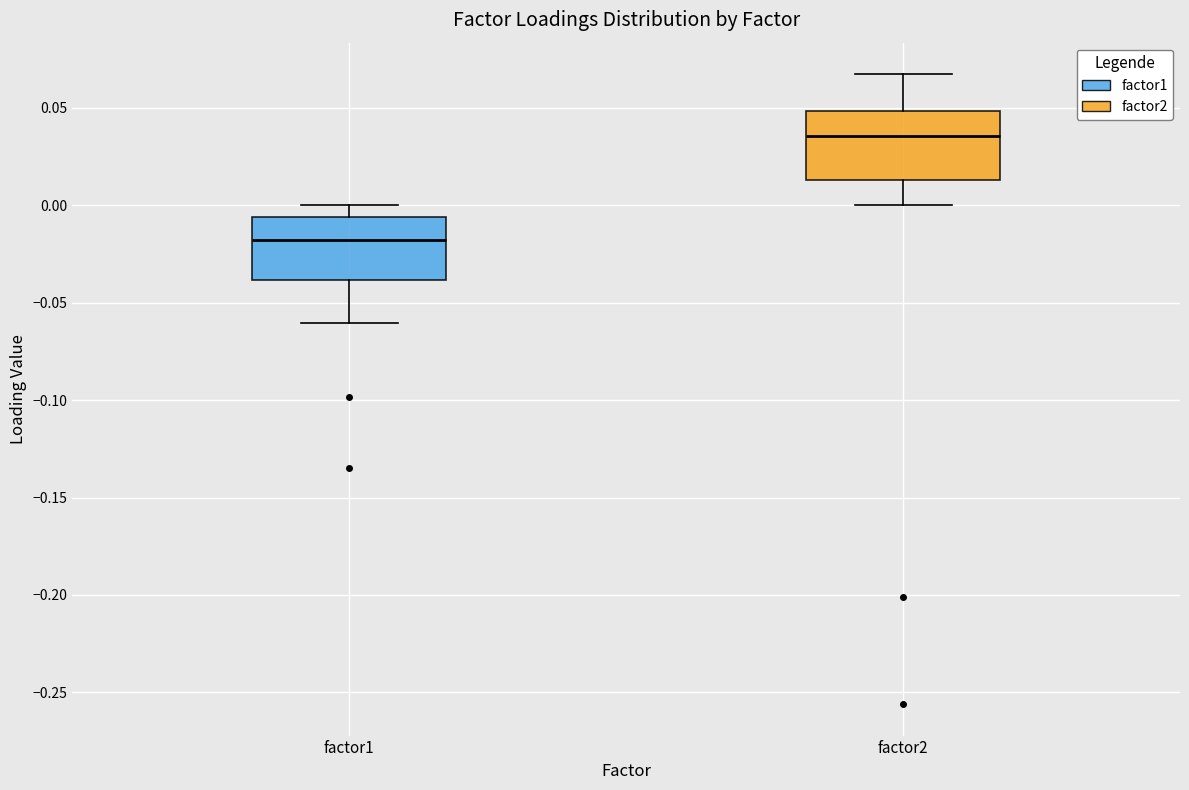

Where is the upper edge of the box for factor1 on the y-axis? The values are not printed on the chart, so give them approximately, as read against the axis.

-0.005